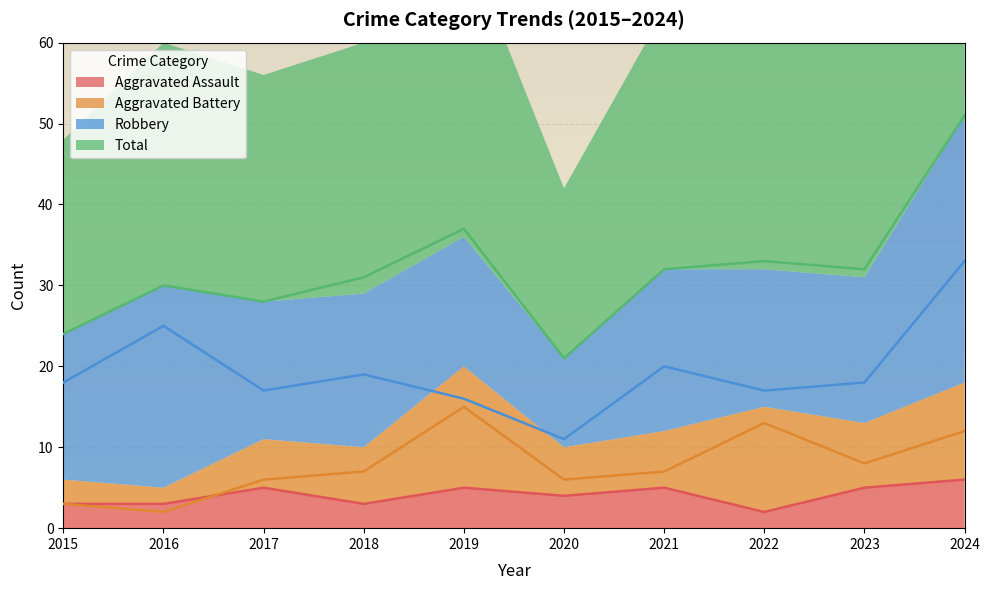

Which series changed the most between 2016 and 2021?

Aggravated Battery